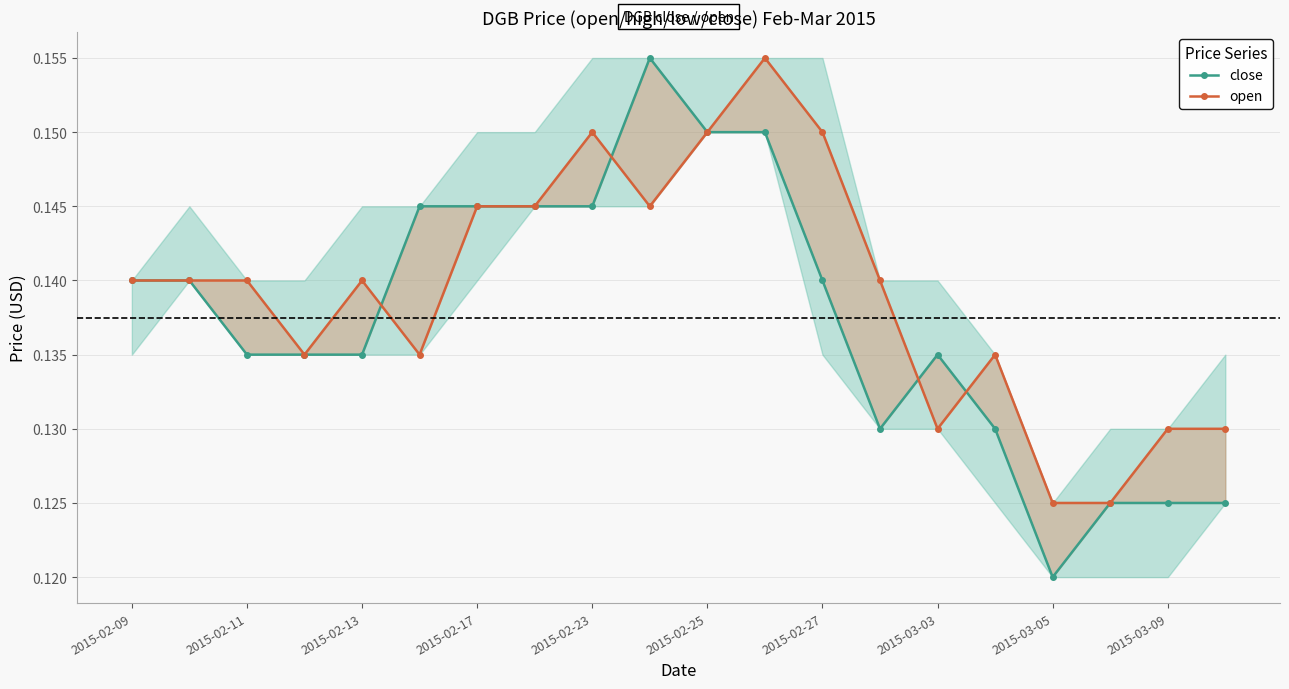

List the series in order of their overall mean, highest first.

open, close